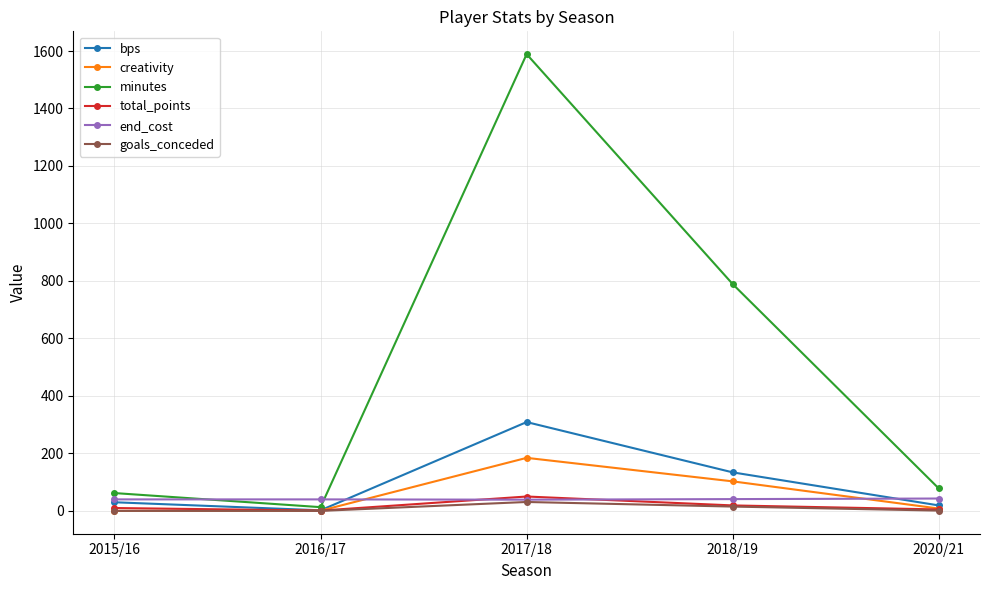

What is the label of the 2nd point from the left?

2016/17